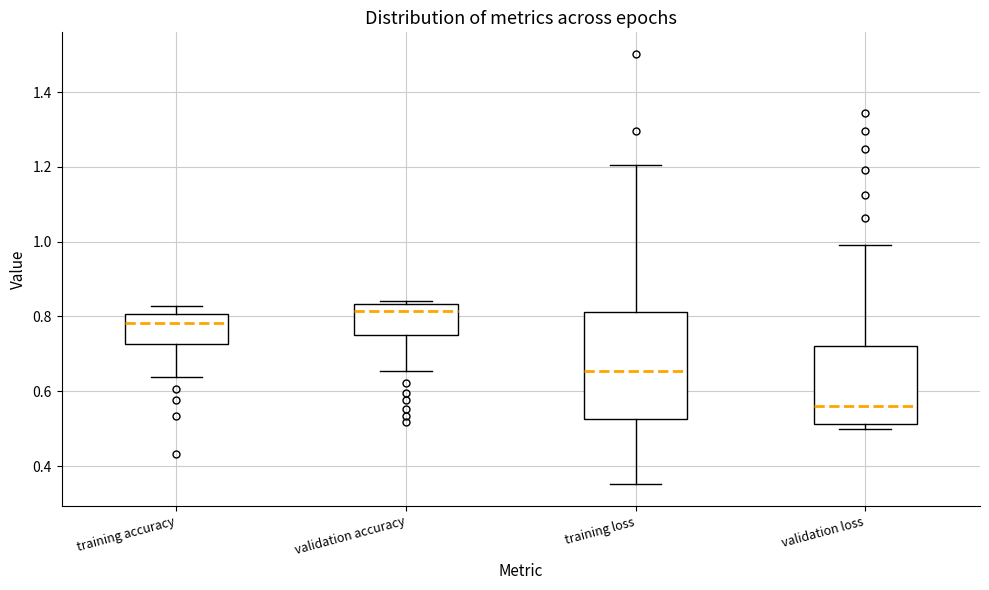

Where does the upper whisker of the box for validation loss end on the y-axis? The values are not printed on the chart, so give them approximately, as read against the axis.

1.00